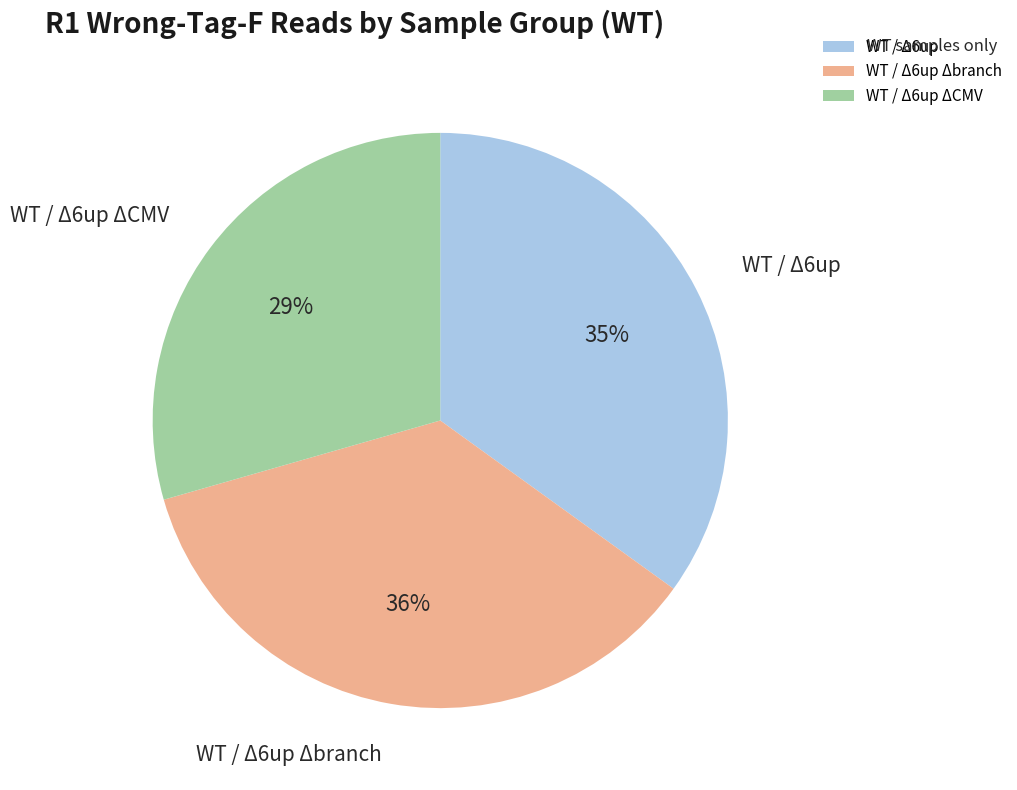

True or false: WT / Δ6up ΔCMV accounts for 43% of the total.

False